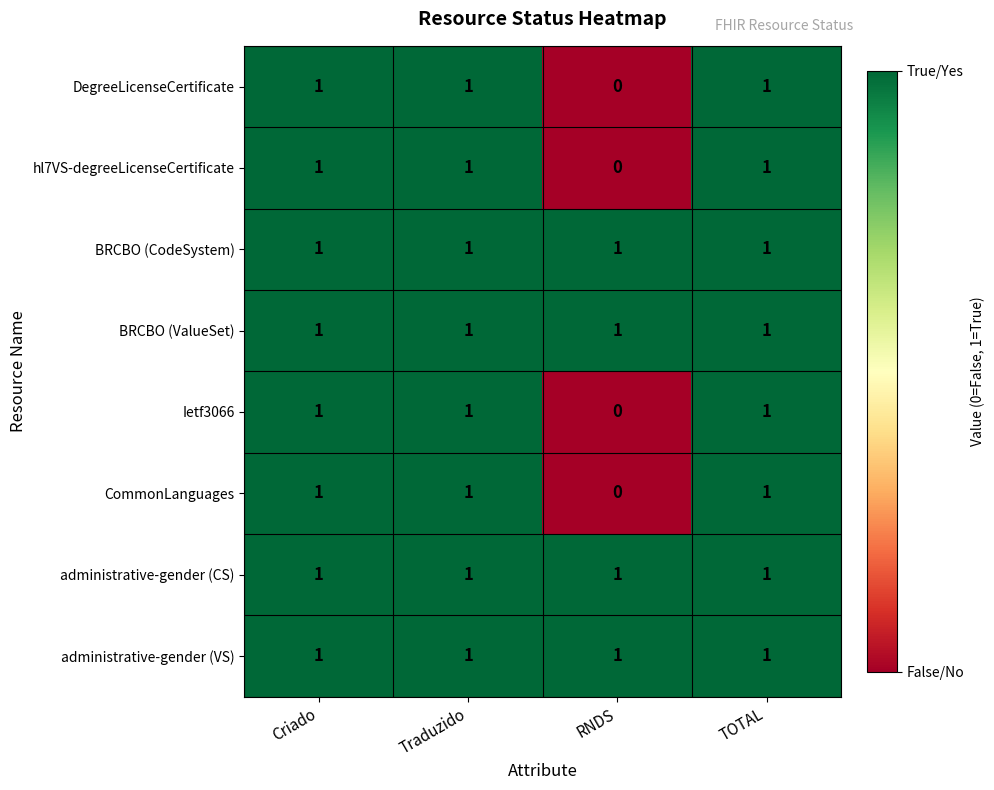

Is the value of Ietf3066 at TOTAL greater than the value of hl7VS-degreeLicenseCertificate at RNDS?

Yes